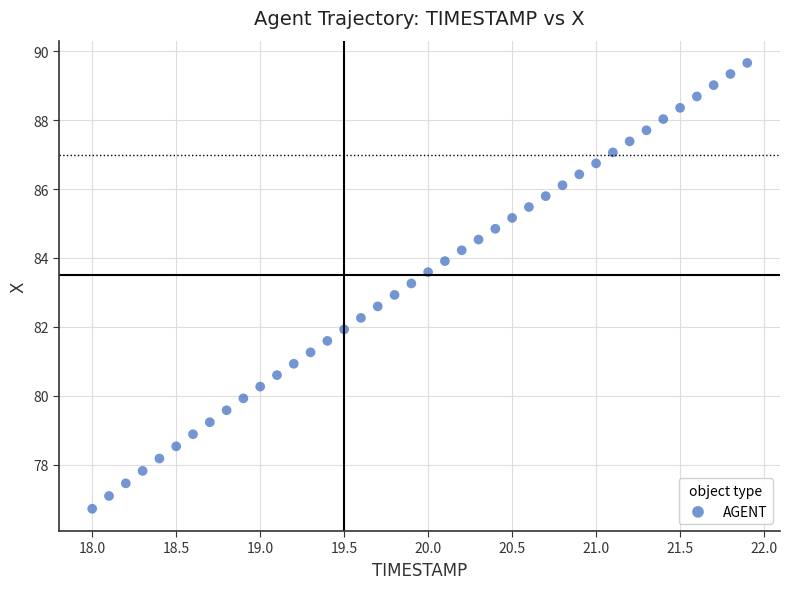

What is the range of Y values (max minus min)?

12.9